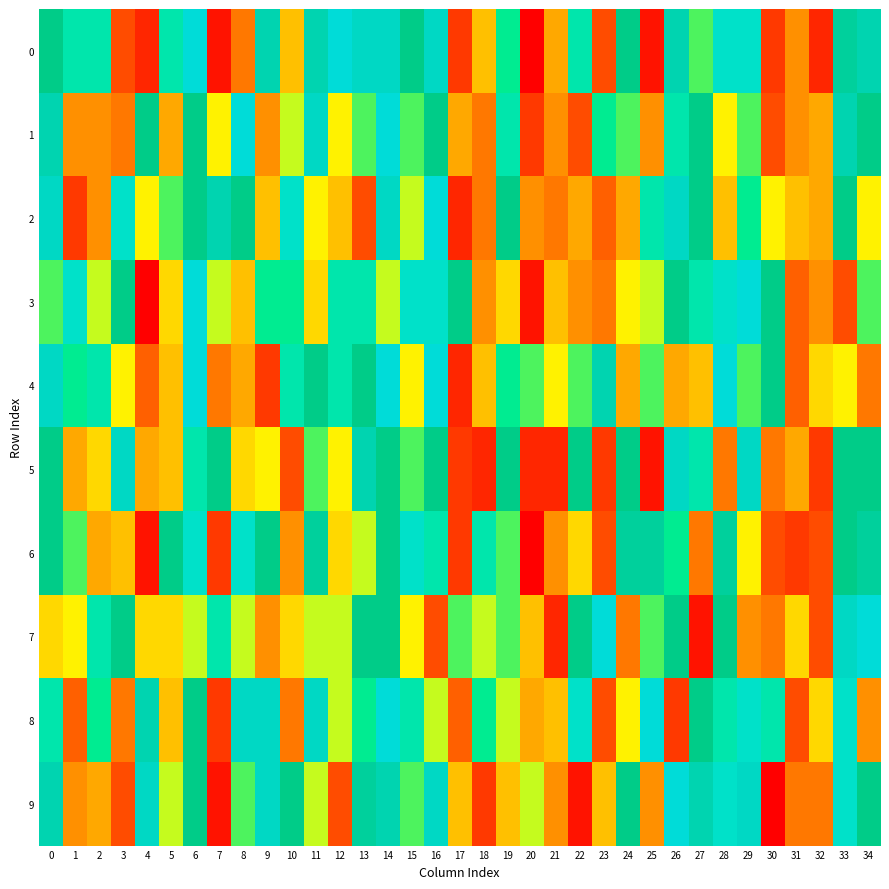

What is the spread (max minus min) of values at 11?

11